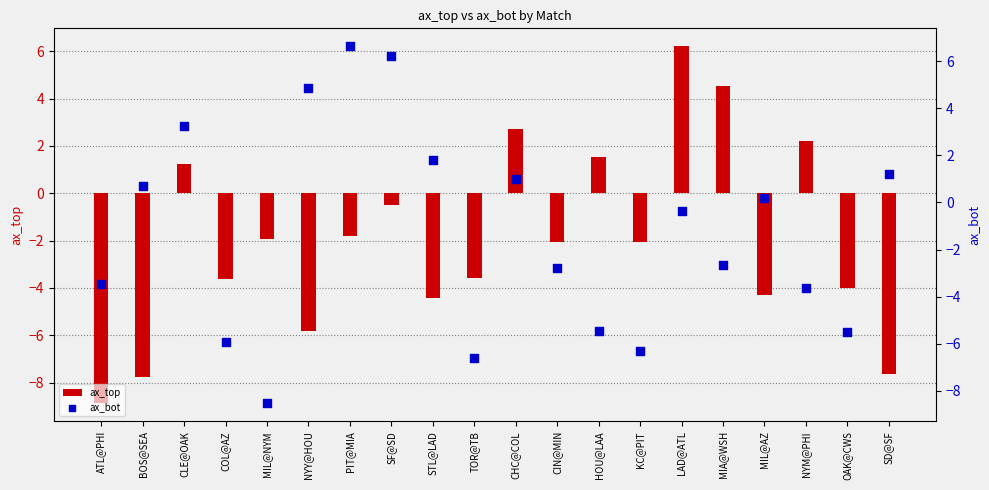

Which series reaches the minimum Y coordinate?

ax_top